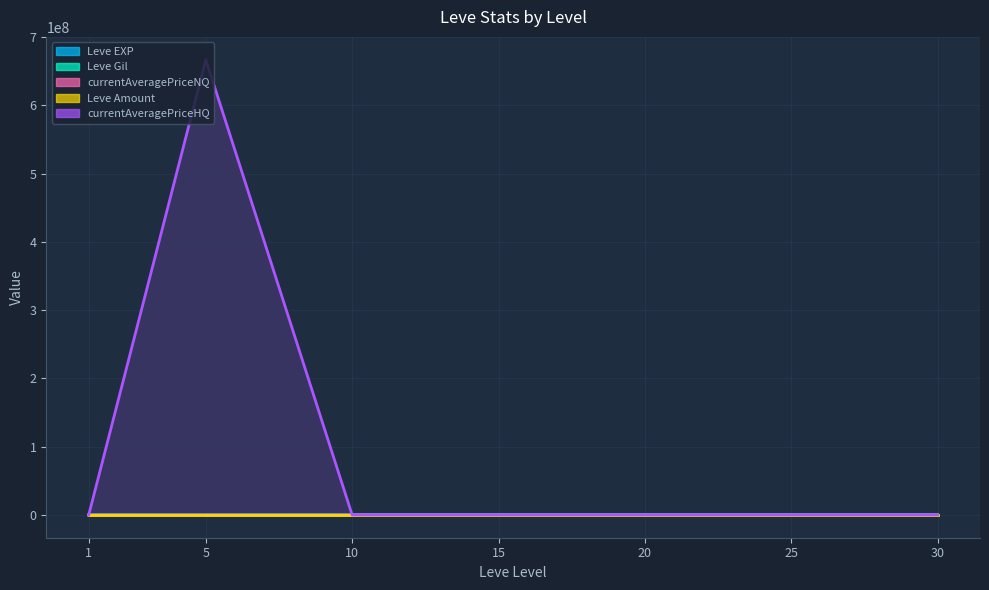

After their last crossing, which series has the higher values: Leve Gil or currentAveragePriceHQ?

currentAveragePriceHQ